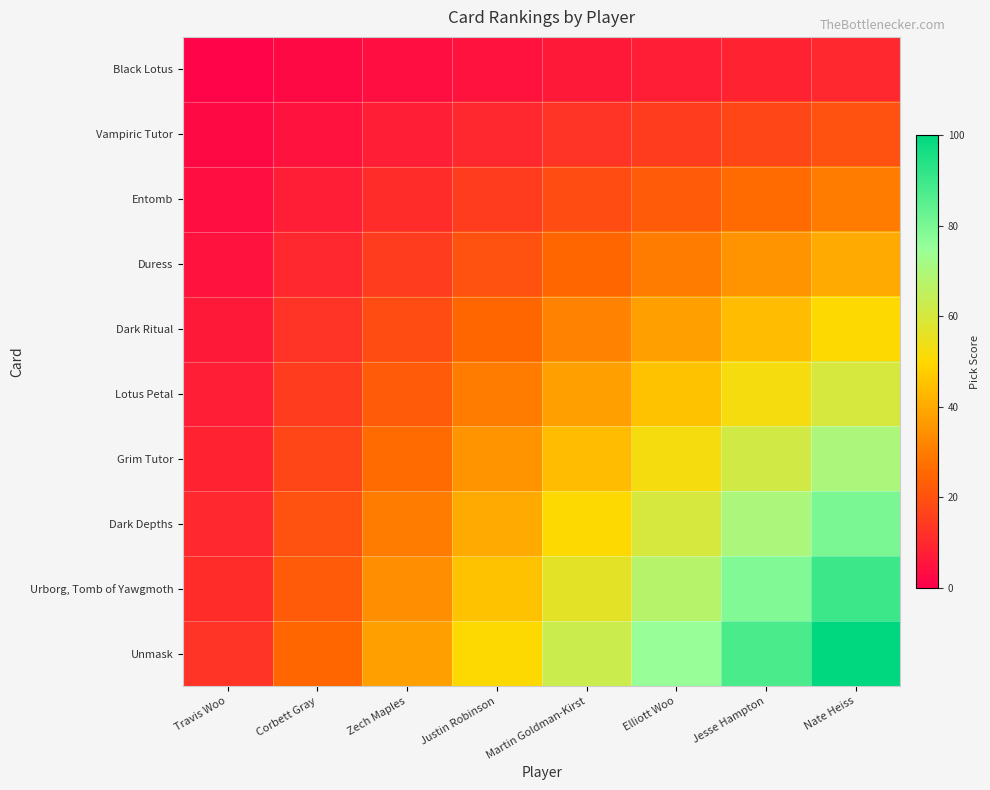

Reading left to right, extract all data points from this chart.

Black Lotus: Travis Woo=1.2	Corbett Gray=2.5	Zech Maples=3.8	Justin Robinson=5.0	Martin Goldman-Kirst=6.2	Elliott Woo=7.5	Jesse Hampton=8.8	Nate Heiss=10.0
Vampiric Tutor: Travis Woo=2.5	Corbett Gray=5.0	Zech Maples=7.5	Justin Robinson=10.0	Martin Goldman-Kirst=12.5	Elliott Woo=15.0	Jesse Hampton=17.5	Nate Heiss=20.0
Entomb: Travis Woo=3.8	Corbett Gray=7.5	Zech Maples=11.2	Justin Robinson=15.0	Martin Goldman-Kirst=18.8	Elliott Woo=22.5	Jesse Hampton=26.2	Nate Heiss=30.0
Duress: Travis Woo=5.0	Corbett Gray=10.0	Zech Maples=15.0	Justin Robinson=20.0	Martin Goldman-Kirst=25.0	Elliott Woo=30.0	Jesse Hampton=35.0	Nate Heiss=40.0
Dark Ritual: Travis Woo=6.2	Corbett Gray=12.5	Zech Maples=18.8	Justin Robinson=25.0	Martin Goldman-Kirst=31.2	Elliott Woo=37.5	Jesse Hampton=43.8	Nate Heiss=50.0
Lotus Petal: Travis Woo=7.5	Corbett Gray=15.0	Zech Maples=22.5	Justin Robinson=30.0	Martin Goldman-Kirst=37.5	Elliott Woo=45.0	Jesse Hampton=52.5	Nate Heiss=60.0
Grim Tutor: Travis Woo=8.8	Corbett Gray=17.5	Zech Maples=26.2	Justin Robinson=35.0	Martin Goldman-Kirst=43.8	Elliott Woo=52.5	Jesse Hampton=61.3	Nate Heiss=70.0
Dark Depths: Travis Woo=10.0	Corbett Gray=20.0	Zech Maples=30.0	Justin Robinson=40.0	Martin Goldman-Kirst=50.0	Elliott Woo=60.0	Jesse Hampton=70.0	Nate Heiss=80.0
Urborg, Tomb of Yawgmoth: Travis Woo=11.2	Corbett Gray=22.5	Zech Maples=33.8	Justin Robinson=45.0	Martin Goldman-Kirst=56.2	Elliott Woo=67.5	Jesse Hampton=78.8	Nate Heiss=90.0
Unmask: Travis Woo=12.5	Corbett Gray=25.0	Zech Maples=37.5	Justin Robinson=50.0	Martin Goldman-Kirst=62.5	Elliott Woo=75.0	Jesse Hampton=87.5	Nate Heiss=100.0